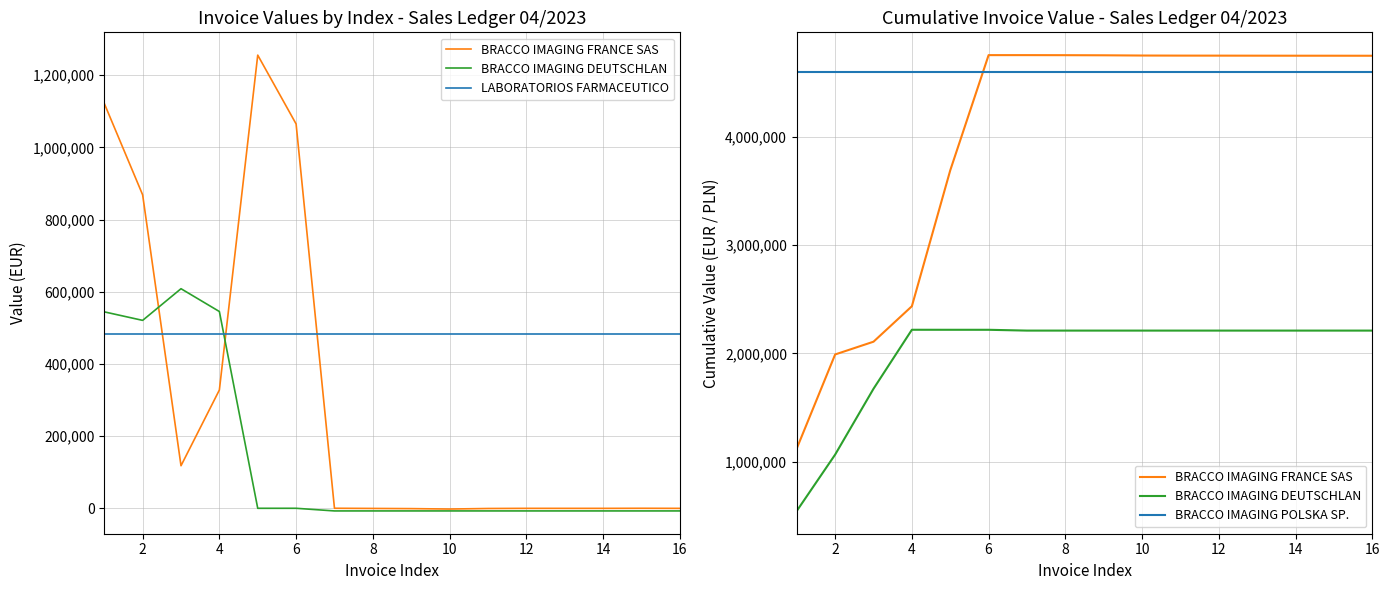

Reading left to right, extract all data points from this chart.

BRACCO IMAGING FRANCE SAS: 1121738.3	1990181.7	2108005.0	2435684.8	3691284.2	4756173.8	4756142.6	4755625.0	4754592.4	4752384.4	4751696.0	4751411.3	4751098.1	4750768.1	4750679.5	4750366.3
BRACCO IMAGING DEUTSCHLAN: 544198.3	1064808.9	1673147.3	2218274.2	2218142.2	2218043.2	2210613.2	2210613.2	2210613.2	2210613.2	2210613.2	2210613.2	2210613.2	2210613.2	2210613.2	2210613.2
LABORATORIOS FARMACEUTICO: 482423.5	482423.5	482423.5	482423.5	482423.5	482423.5	482423.5	482423.5	482423.5	482423.5	482423.5	482423.5	482423.5	482423.5	482423.5	482423.5
BRACCO IMAGING POLSKA SP.: 4599635.0	4599635.0	4599635.0	4599635.0	4599635.0	4599635.0	4599635.0	4599635.0	4599635.0	4599635.0	4599635.0	4599635.0	4599635.0	4599635.0	4599635.0	4599635.0